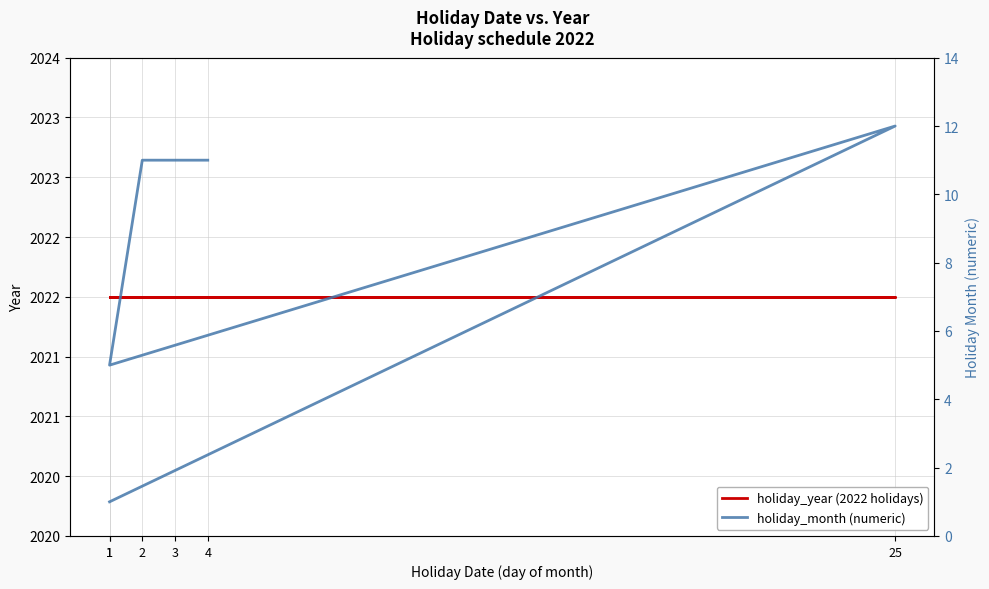

True or false: holiday_month (numeric) and holiday_year (2022 holidays) intersect in this chart.

False